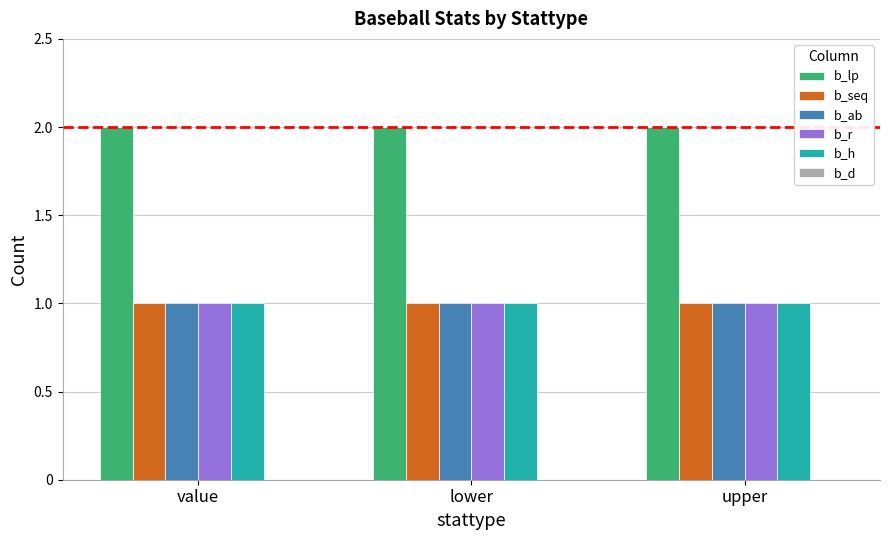

Which series has the largest total across all categories?

b_lp